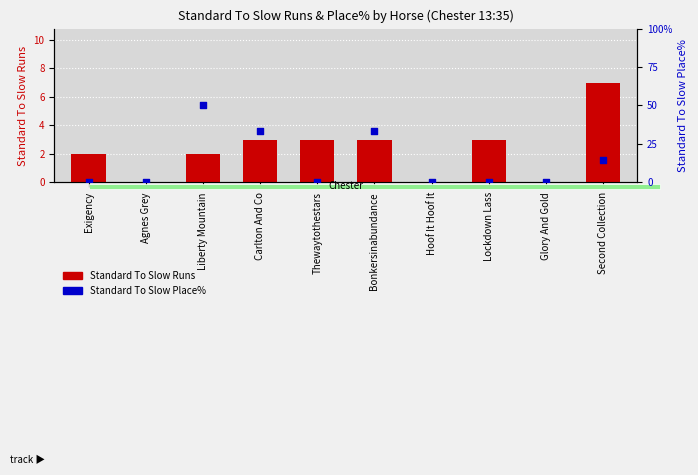

At which category is the sum across all series the highest?

Liberty Mountain